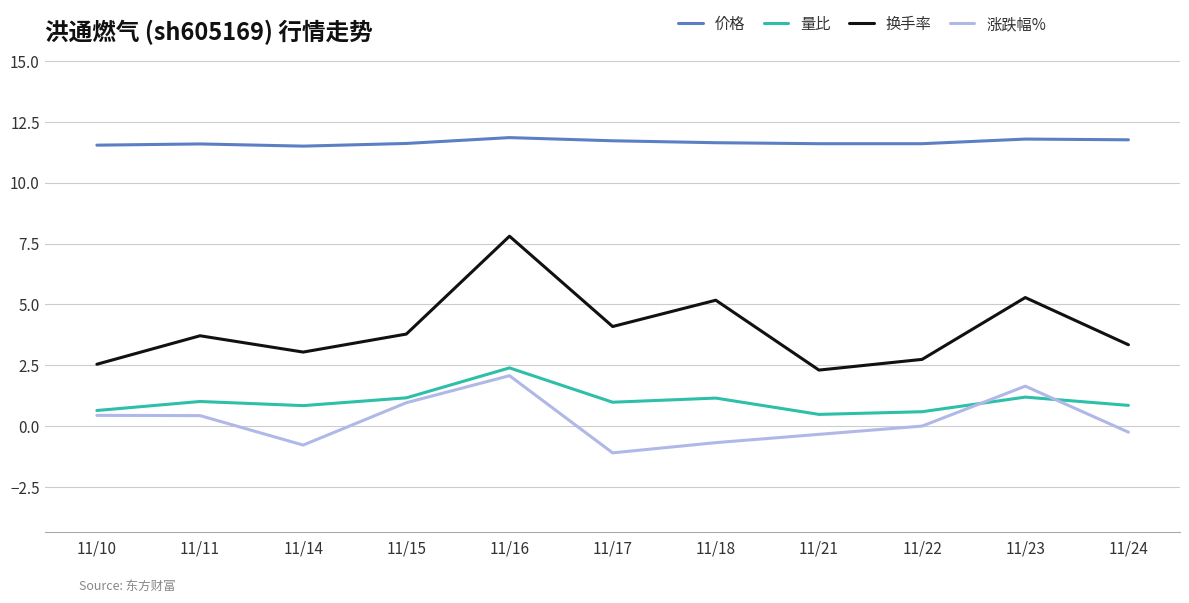

Between 11/16 and 11/22, which series saw the biggest shift?

换手率